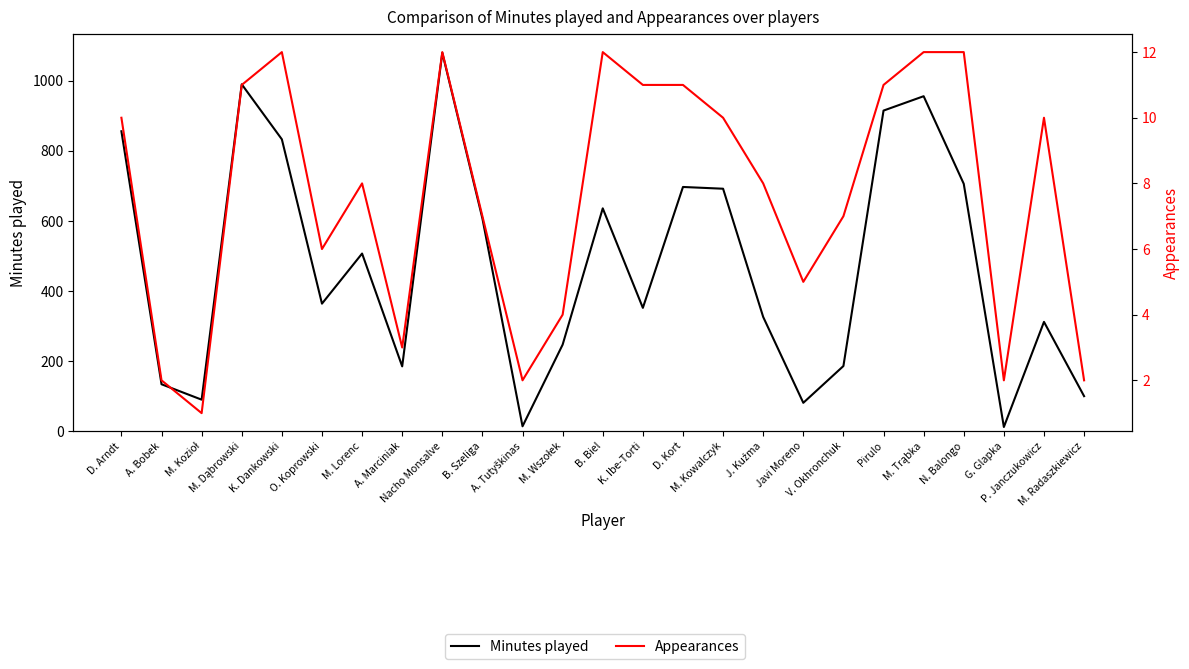

How many interior local valleys does the Appearances series have?

6